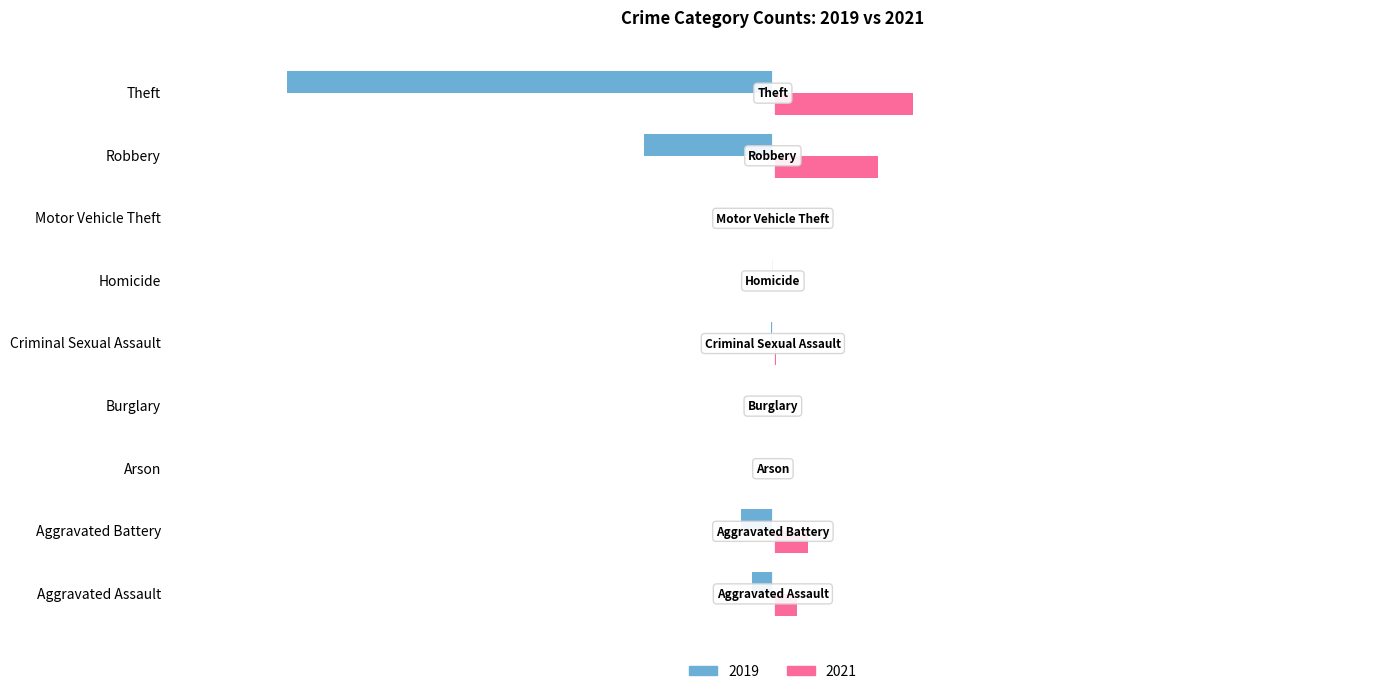

What are all the series names shown in the legend?

2019, 2021